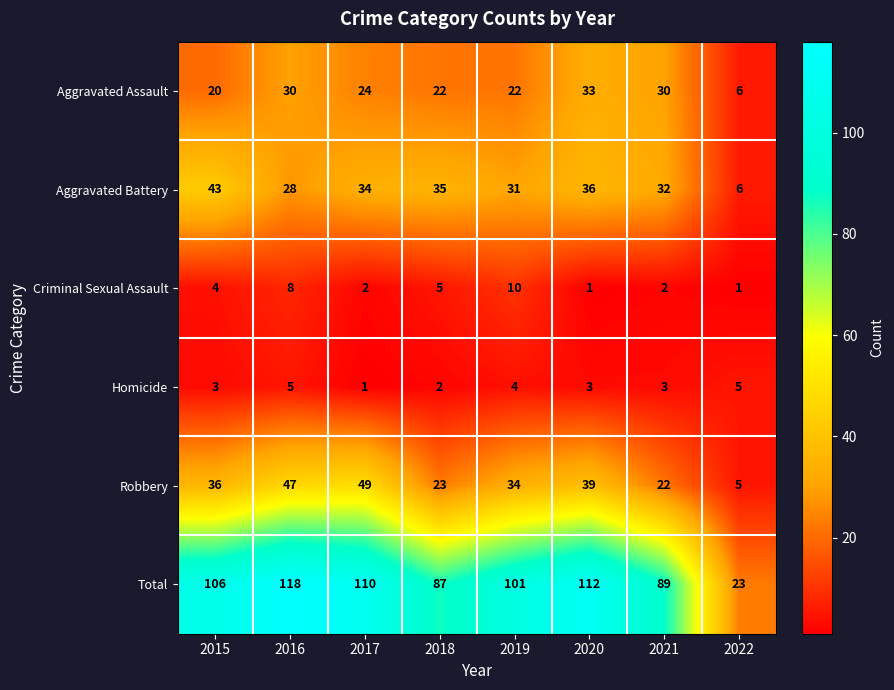

What is the total value across all series at 2016?

236